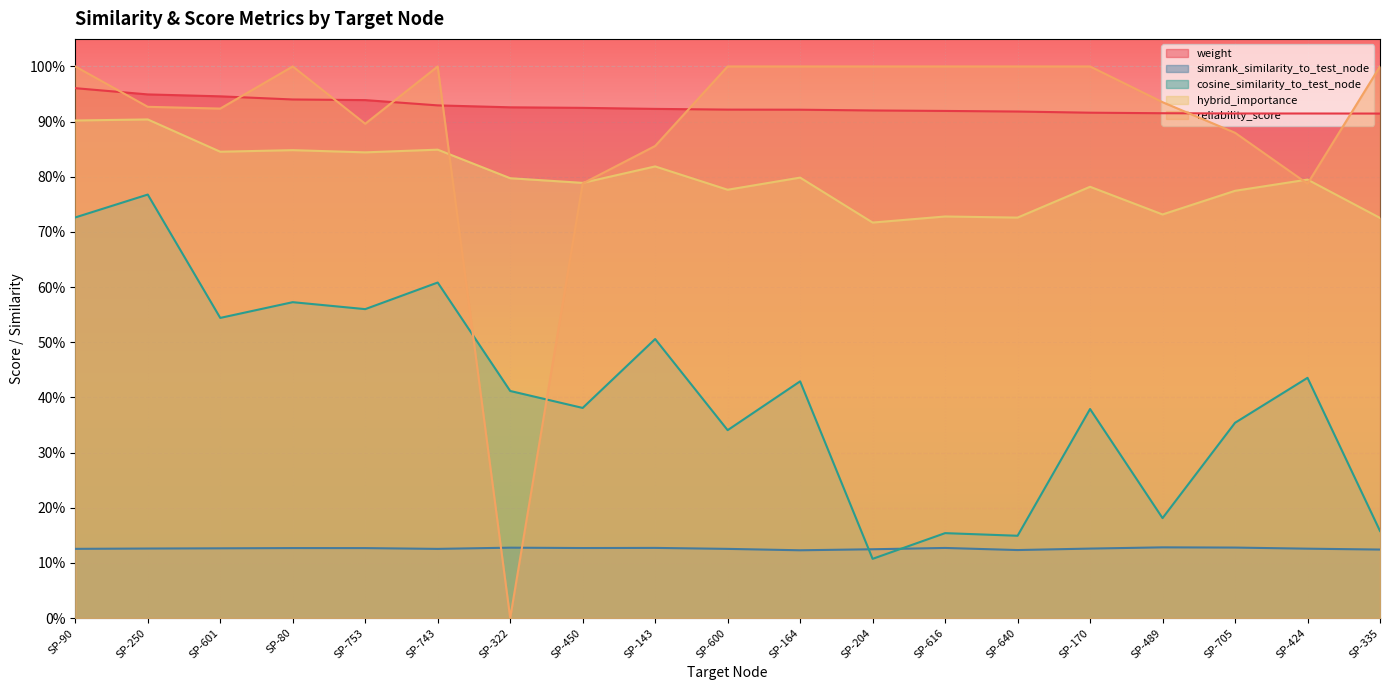

Count the number of data series in this chart.

5